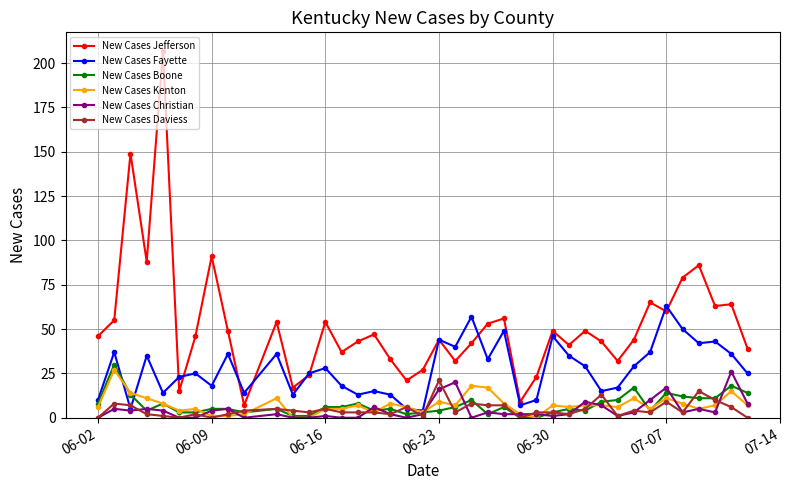

Which series has the largest total across all categories?

New Cases Jefferson